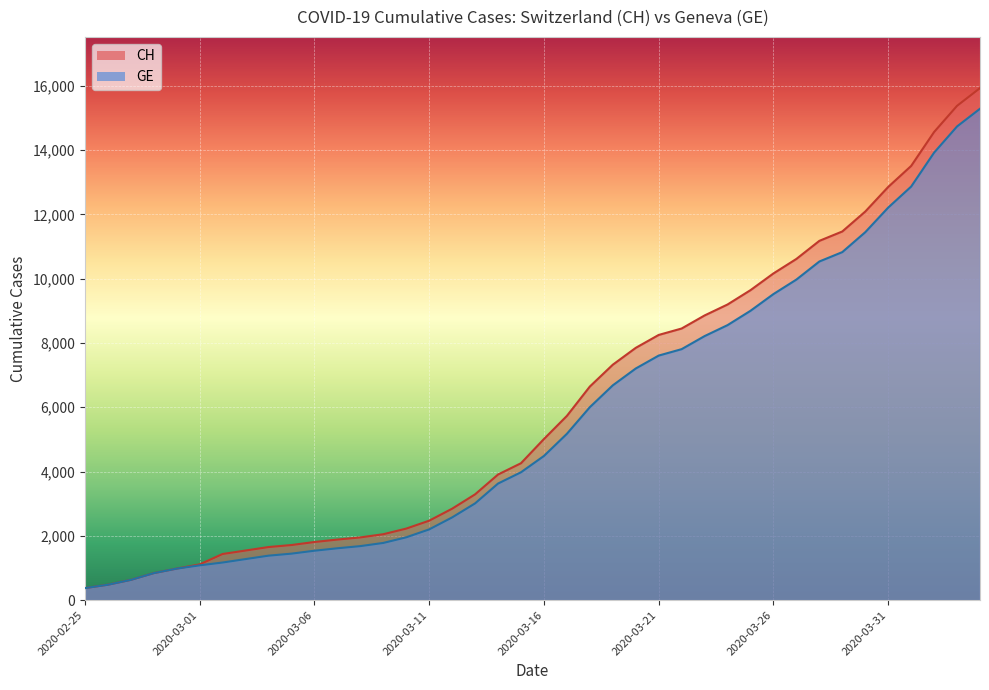

At which label is GE closest to 7829?

2020-03-22